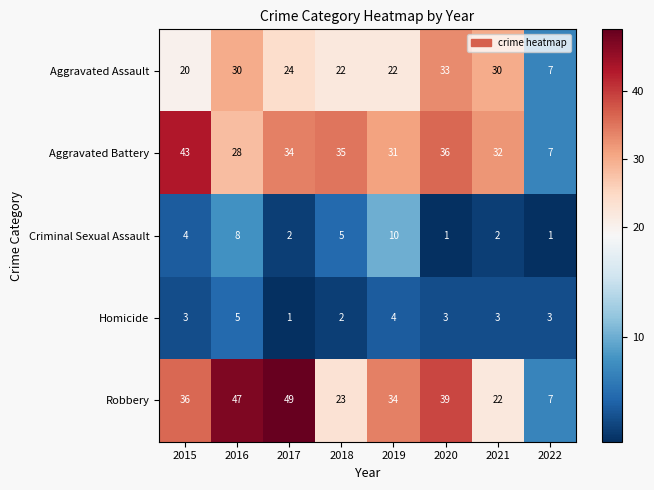

Which series has the largest total across all categories?

Robbery